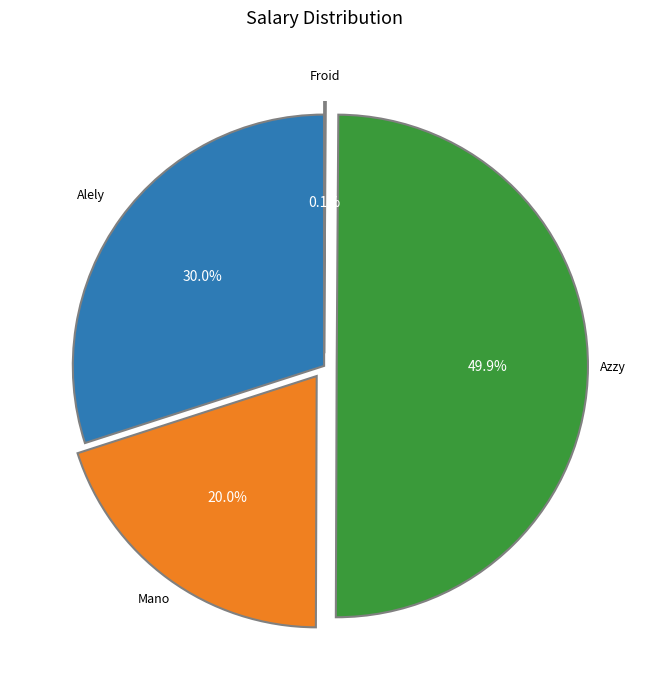

Between Azzy and Alely, which is larger?

Azzy